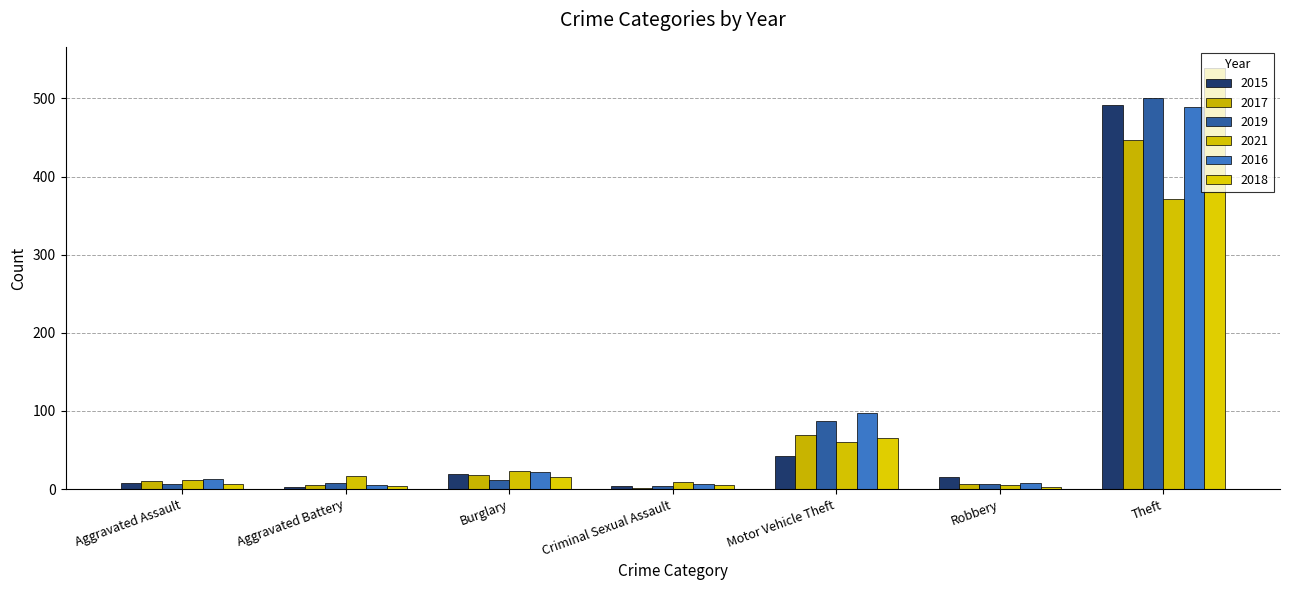

What are all the series names shown in the legend?

2015, 2017, 2019, 2021, 2016, 2018